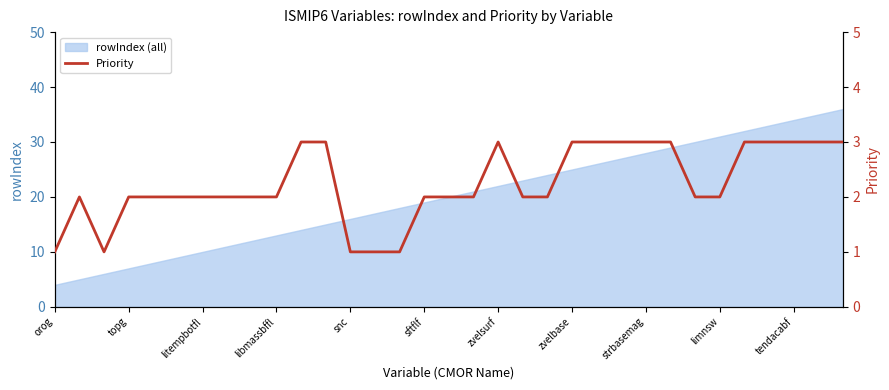

Reading left to right, transcribe all the data shown in this chart.

1	2	1	2	2	2	2	2	2	2	3	3	1	1	1	2	2	2	3	2	2	3	3	3	3	3	2	2	3	3	3	3	3